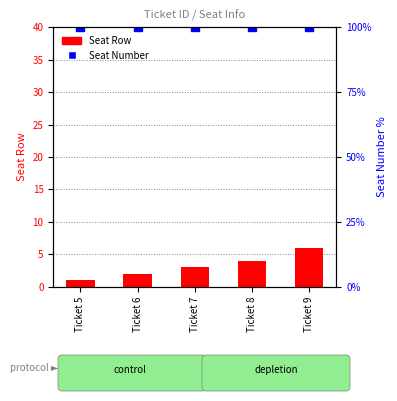

The Seat Row series shows 6 at Ticket 9. True or false?

True